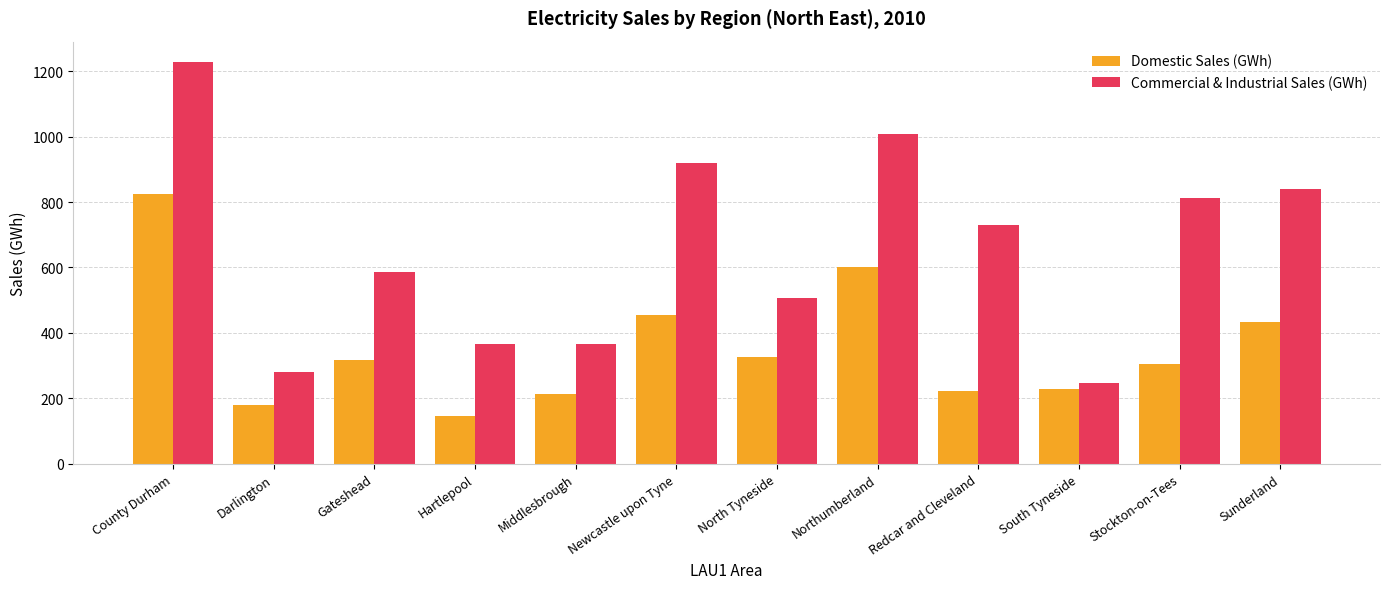

List the series in order of their peak value, lowest first.

Domestic Sales (GWh), Commercial & Industrial Sales (GWh)